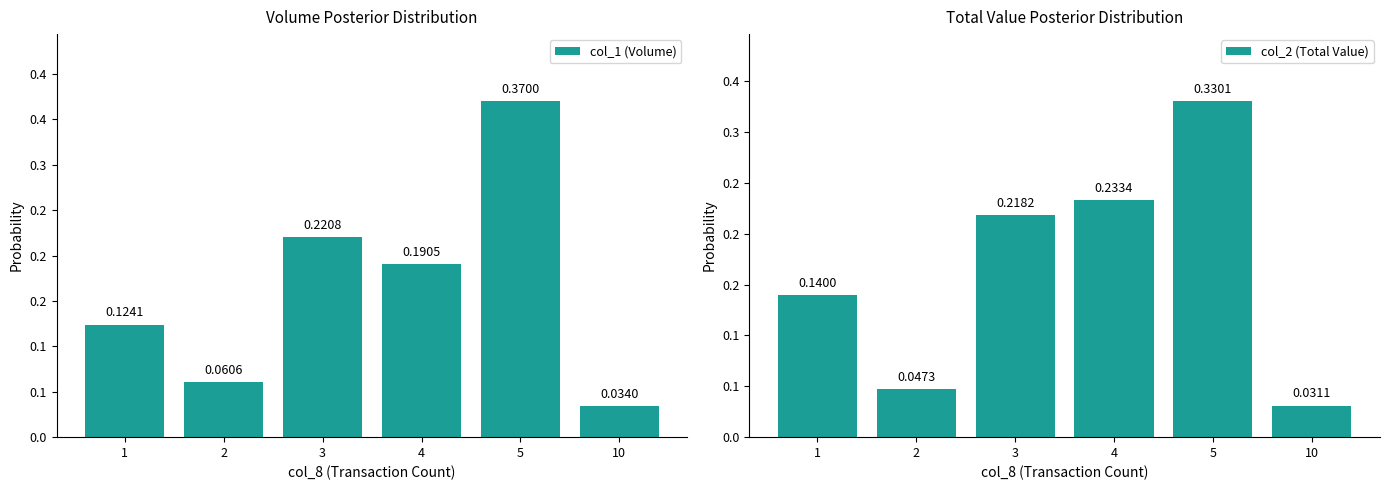

Reading left to right, list all the values displayed in this chart.

col_1 (Volume): 0.1	0.1	0.2	0.2	0.4	0.0
col_2 (Total Value): 0.1	0.0	0.2	0.2	0.3	0.0